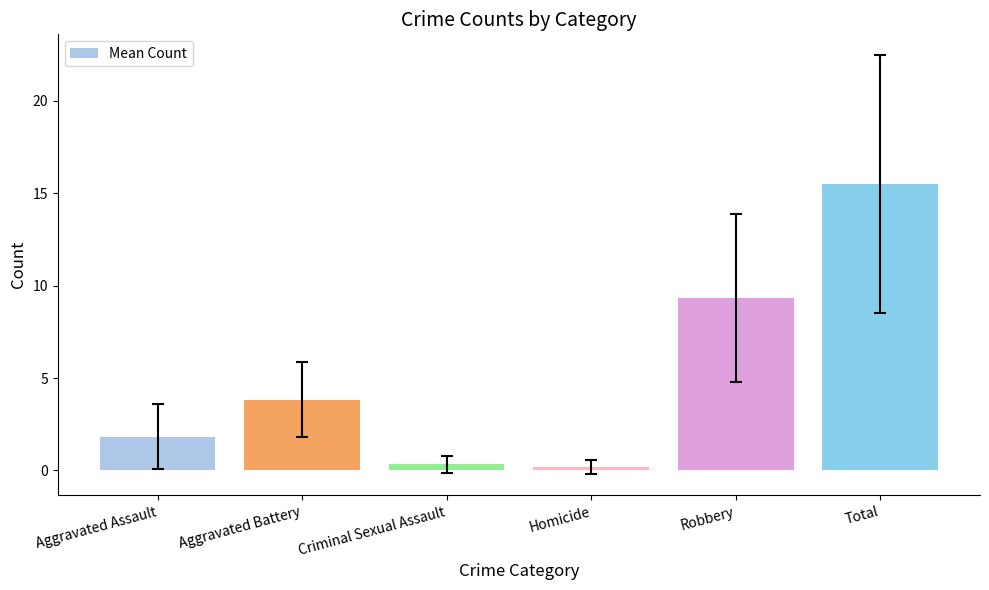

Are the bars horizontal?

No